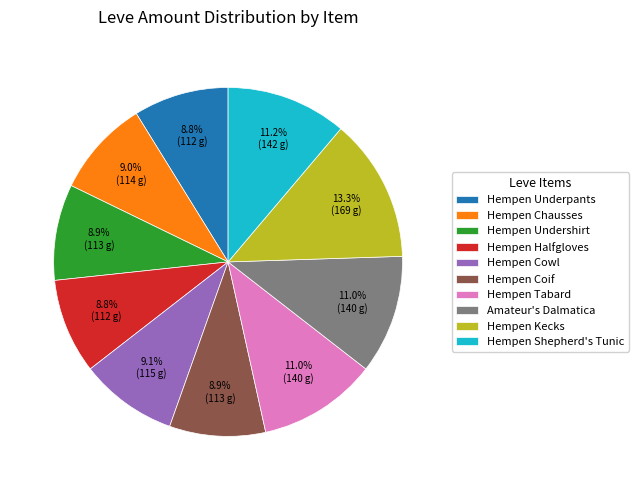

Does Hempen Tabard account for over 50% of the chart?

No